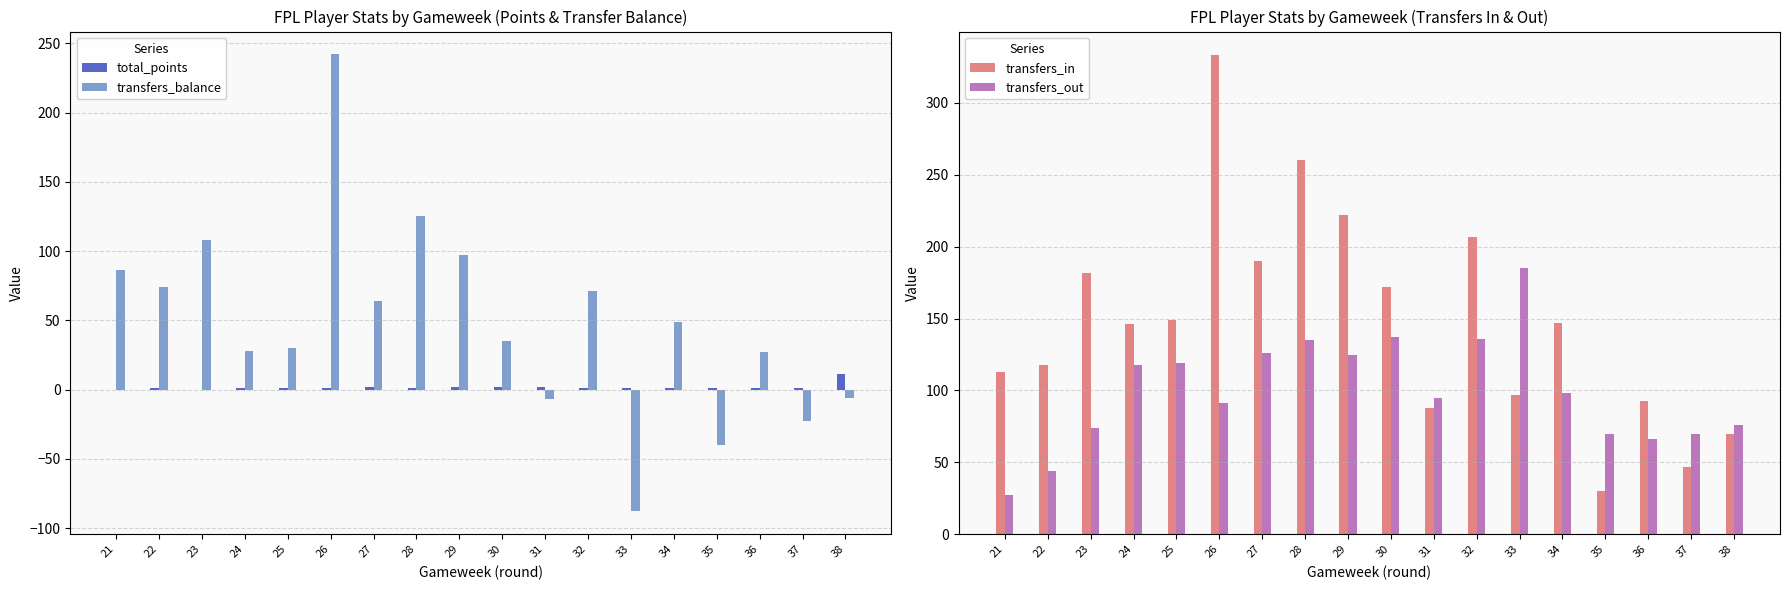

Are the bars grouped side by side (vs. stacked)?

Yes